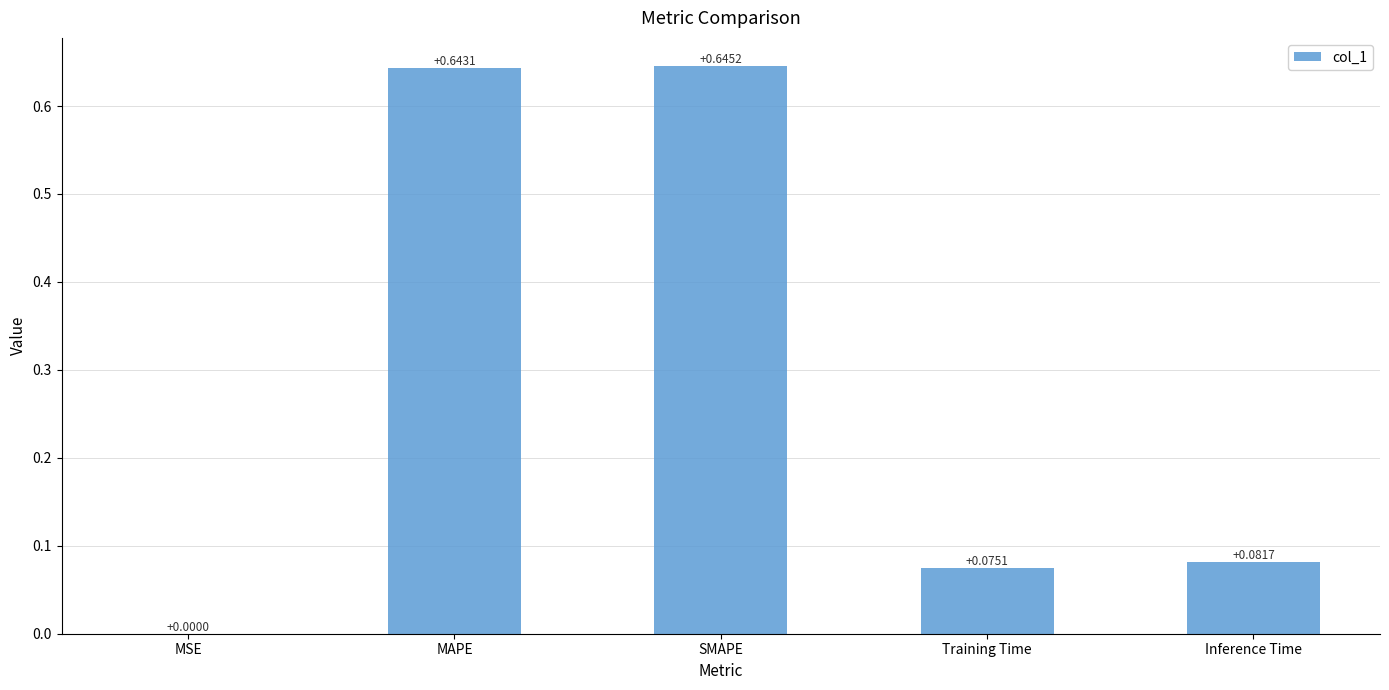

At which label is the value closest to 0?

MSE